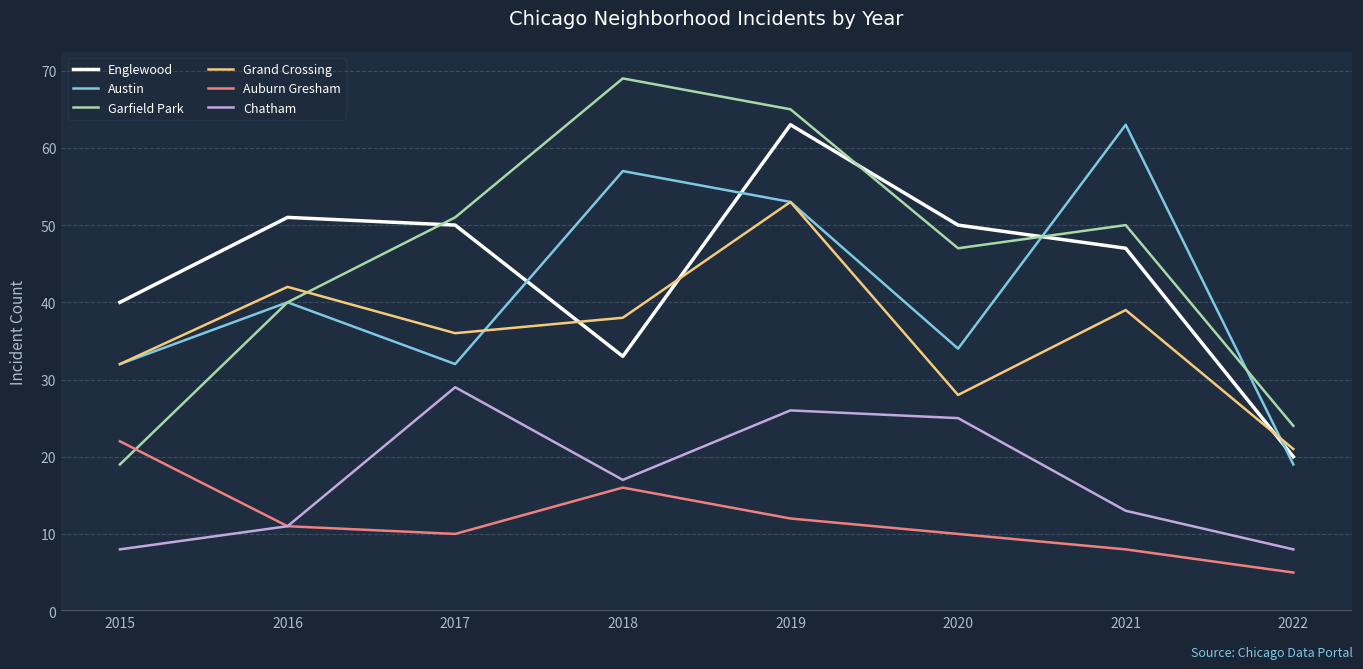

What are all the series names shown in the legend?

Englewood, Austin, Garfield Park, Grand Crossing, Auburn Gresham, Chatham